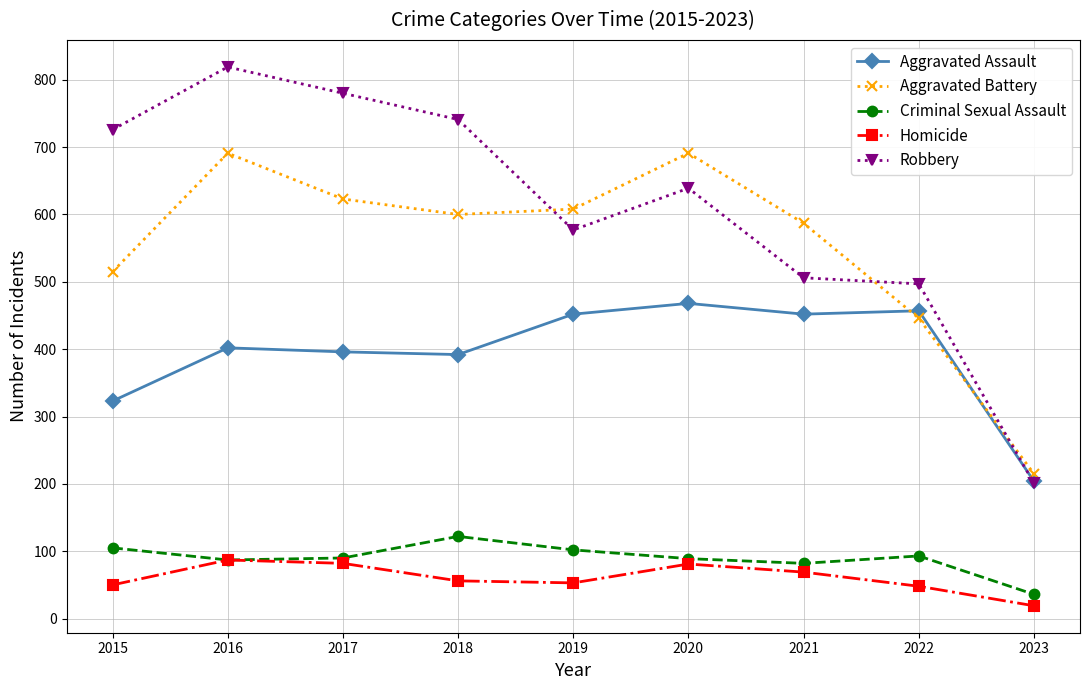

True or false: Criminal Sexual Assault and Aggravated Assault cross at least once.

False